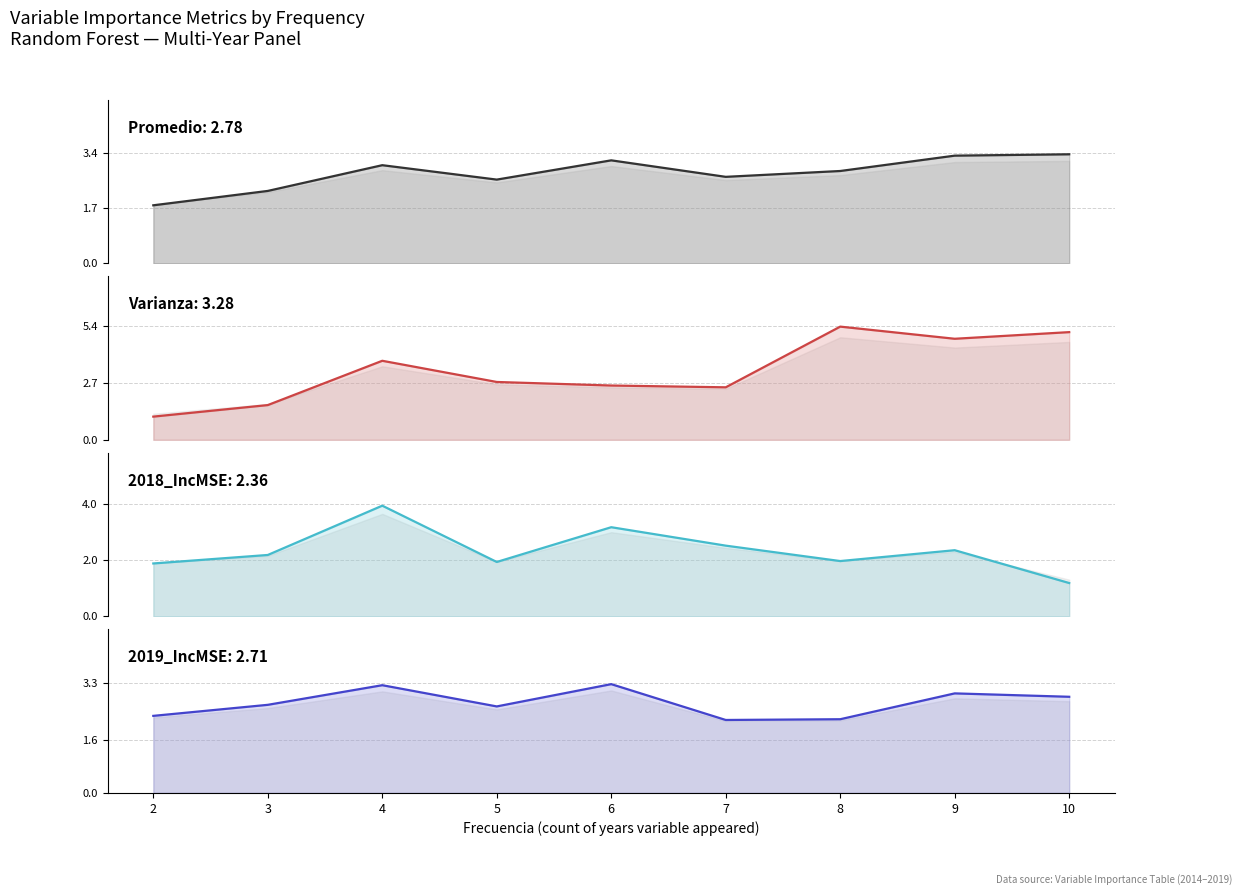

How many categories are shown in the chart?

9